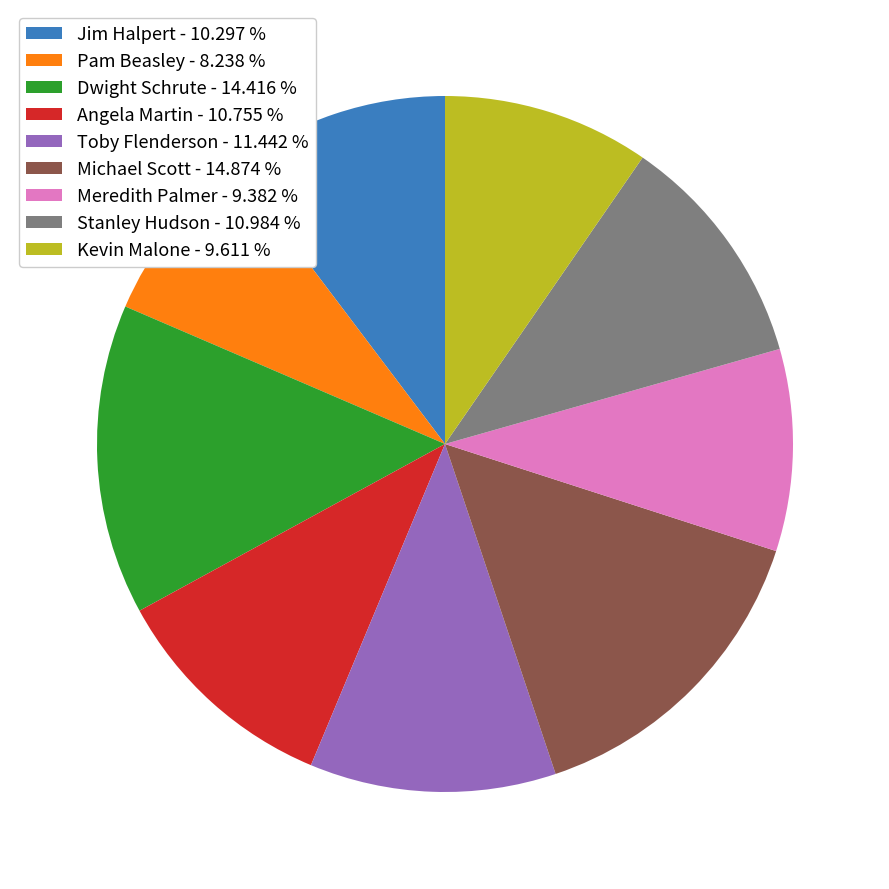

Is it true that Jim Halpert is 10% of the pie?

True